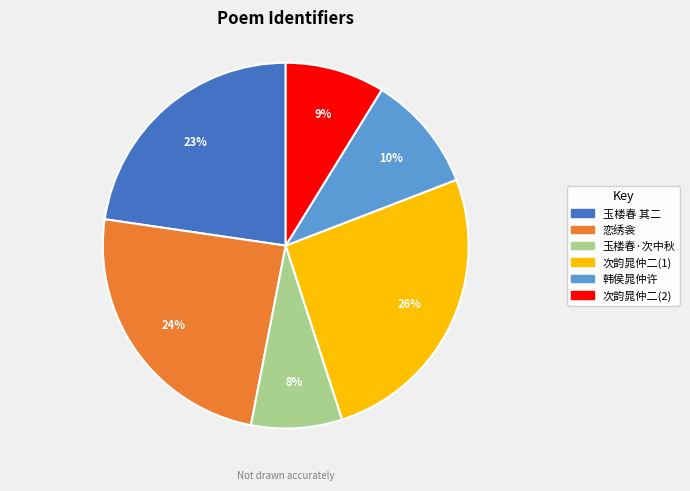

Which category has the smallest portion of the pie?

玉楼春·次中秋